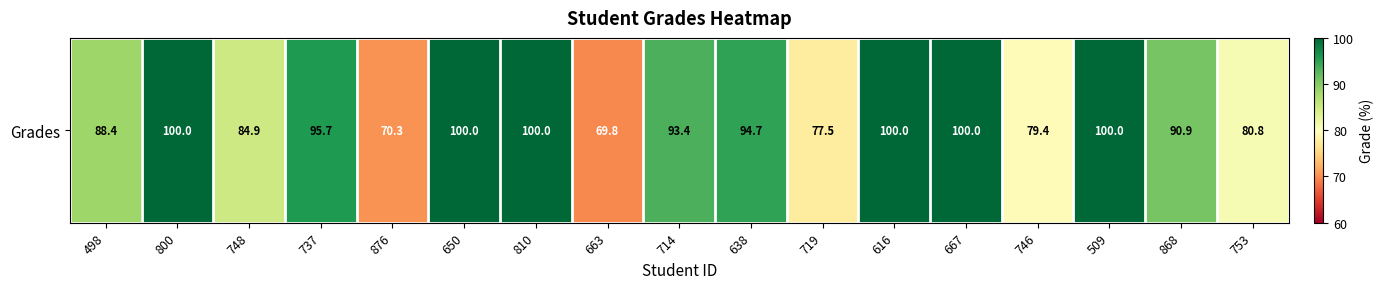

What is the difference between the second highest and second lowest values?

29.7